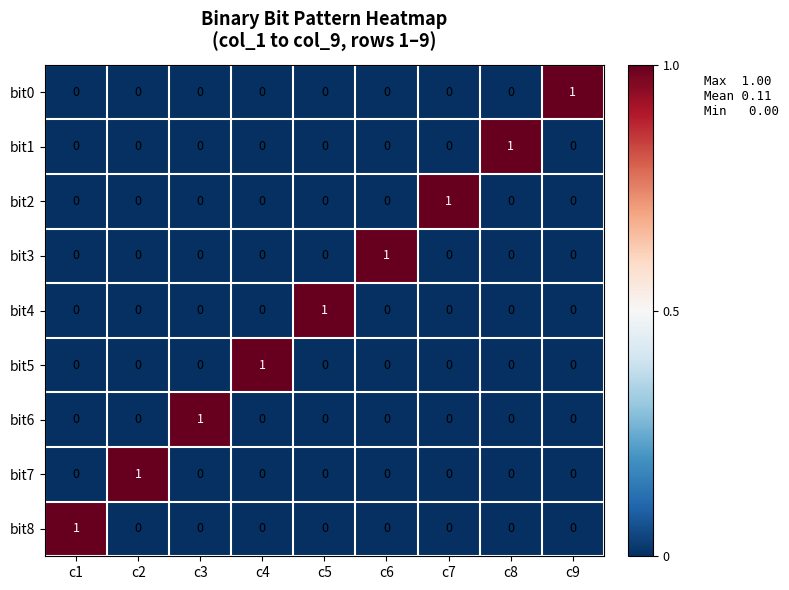

Is the value of bit4 at c5 greater than the value of bit2 at c5?

Yes